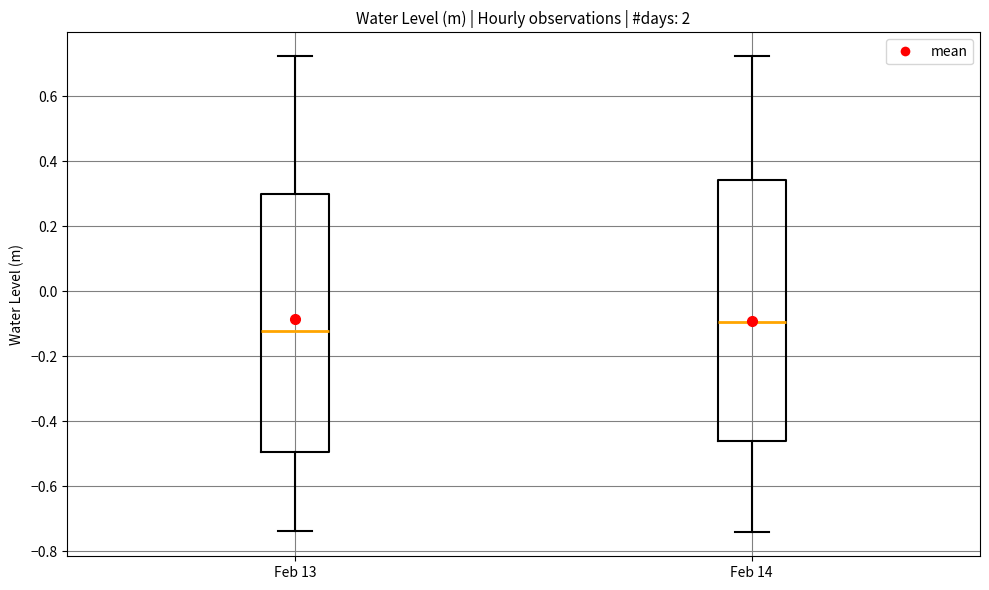

Reading left to right, transcribe this box plot: for each box, give where its median line is, the range the box spans, and where its two whiskers end, as read against the y-axis. The values are not printed on the chart, so give them approximately, as read against the axis.

Feb 13: median -0.12, box -0.50 to 0.30, whiskers -0.74 to 0.72
Feb 14: median -0.10, box -0.46 to 0.34, whiskers -0.74 to 0.72